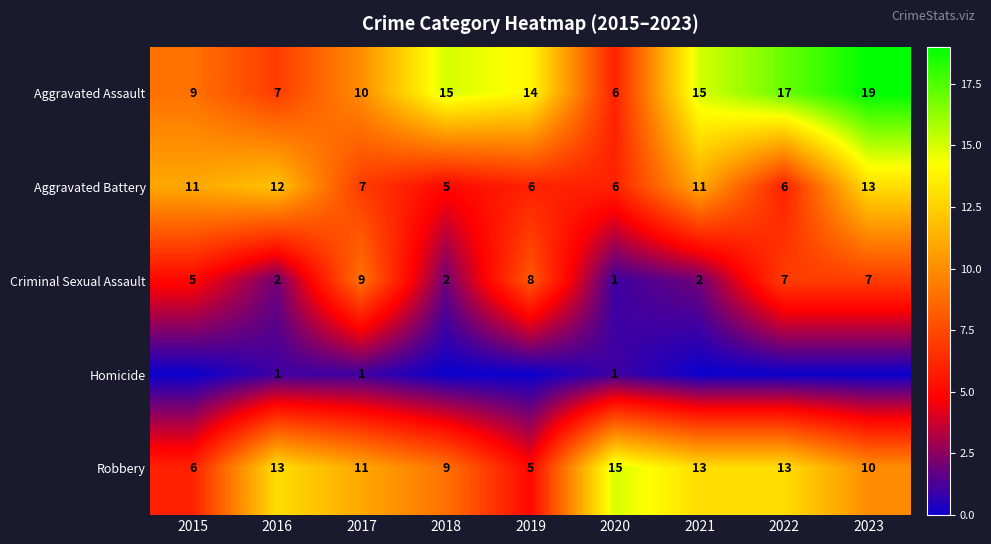

How many values in the Aggravated Battery series are below 7?

4